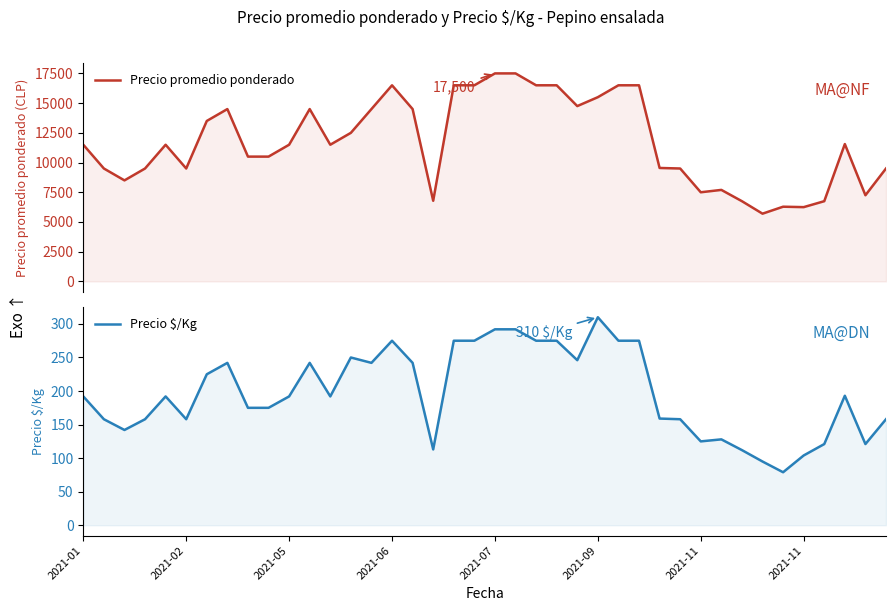

What is the sum of all Precio $/Kg values?

7908